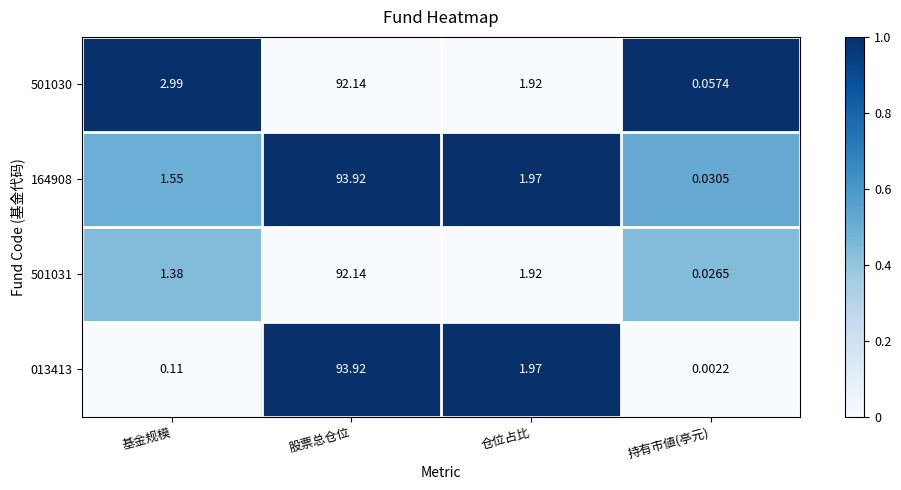

Which label corresponds to the smallest value in the chart?

持有市値(亭元)